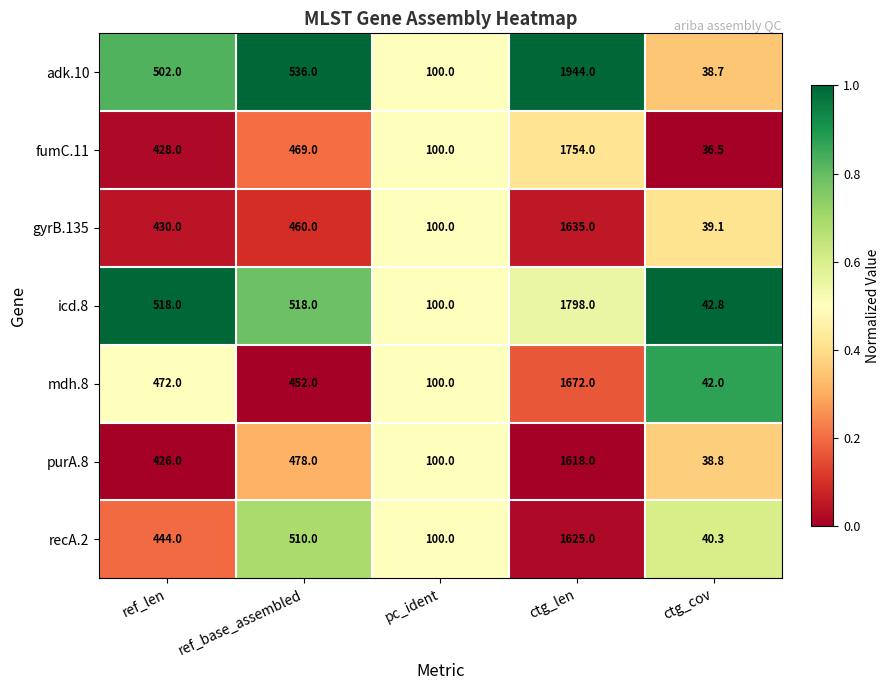

At which category does the chart reach its minimum across all series?

ctg_cov